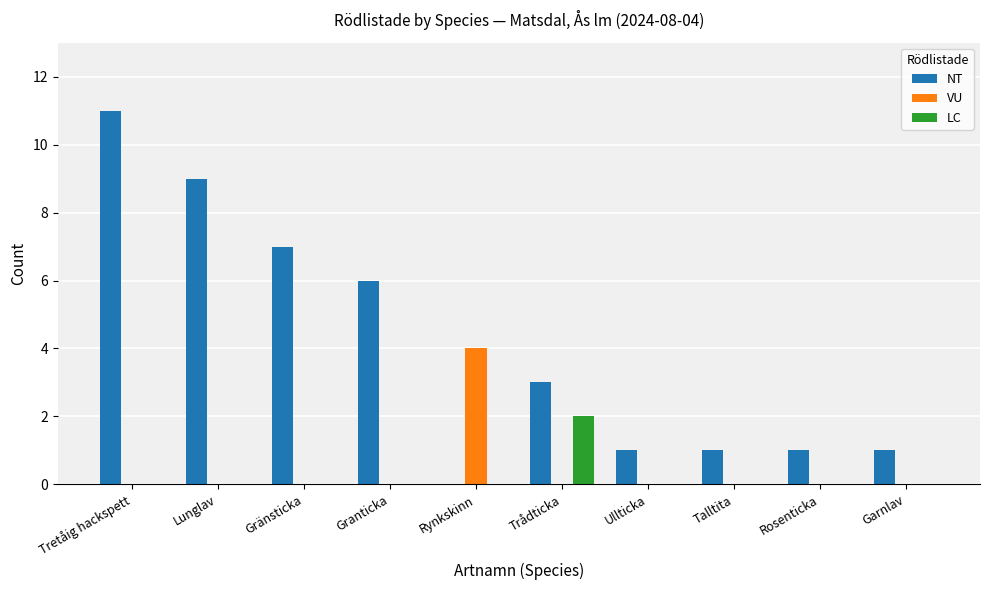

At which label does NT reach its peak?

Tretåig hackspett